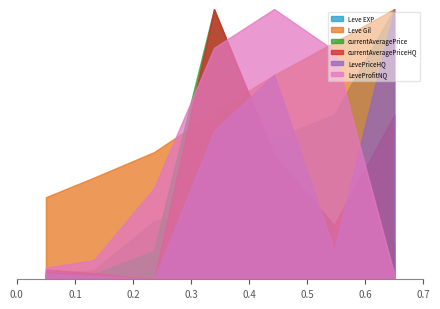

What is the highest value of the LeveProfitNQ series?

44.2